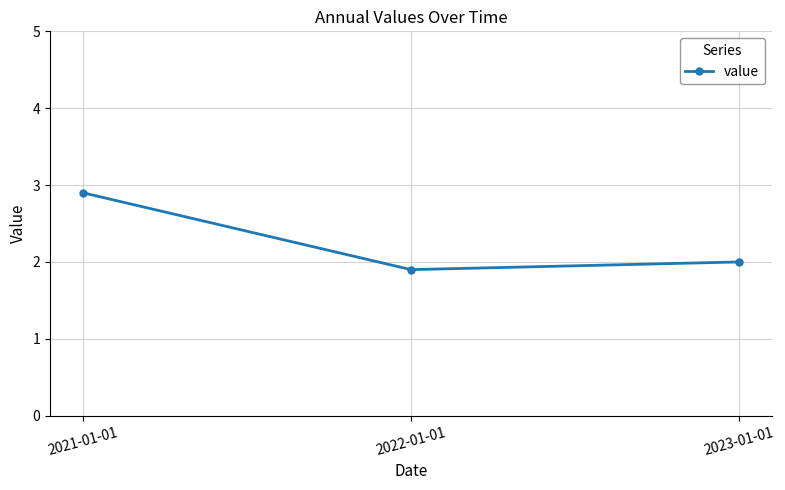

What is the maximum value shown in the chart?

2.9